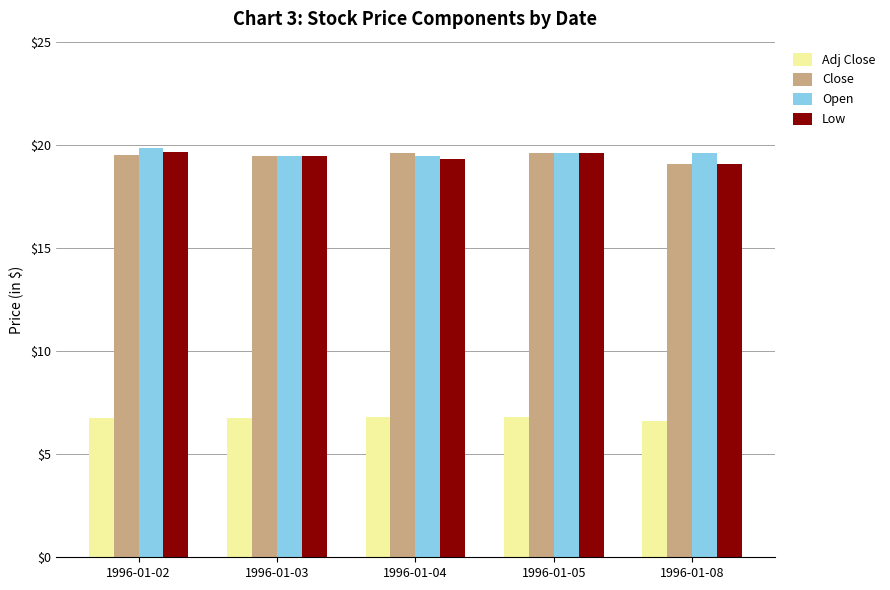

Is it true that Adj Close equals 11.1 at 1996-01-05?

False